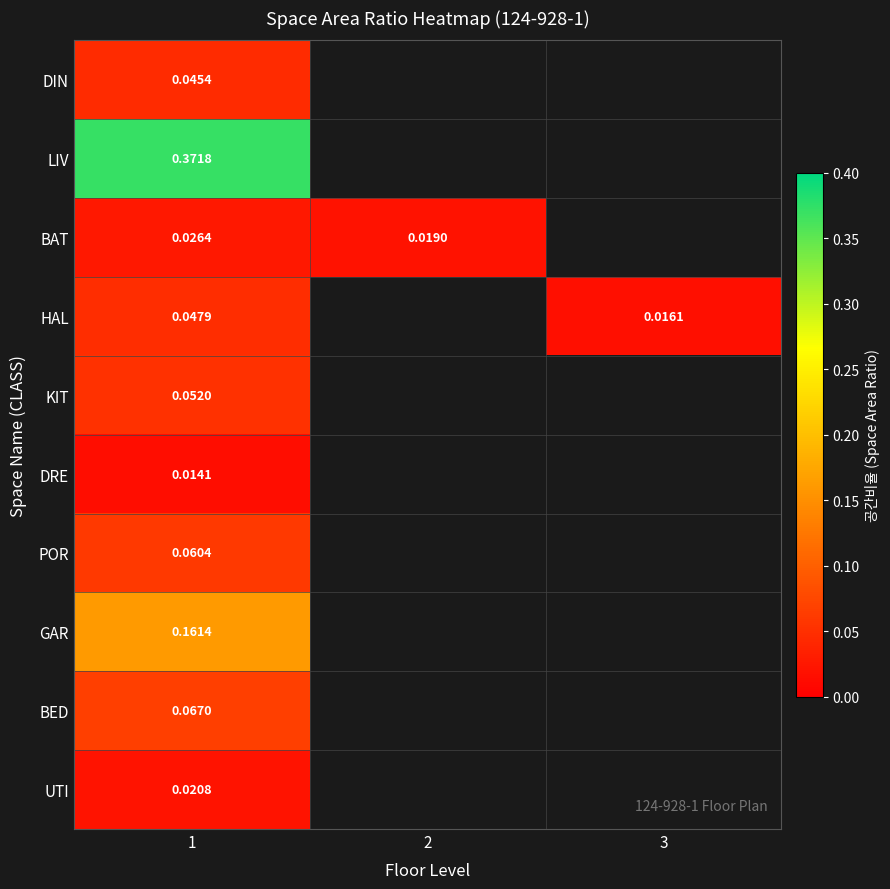

Is the value of HAL at 3 greater than the value of KIT at 1?

No